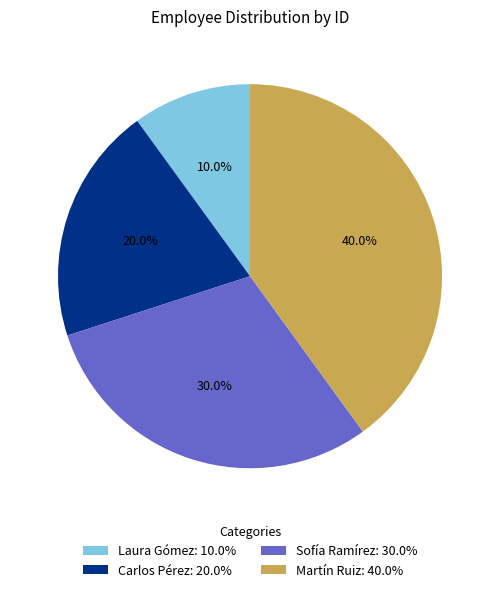

To the nearest percent, what is the average slice percentage?

25%